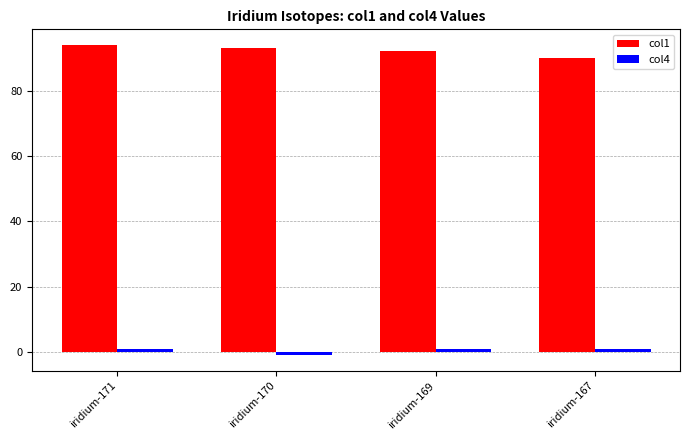

At how many categories does at least one series exceed 23?

4